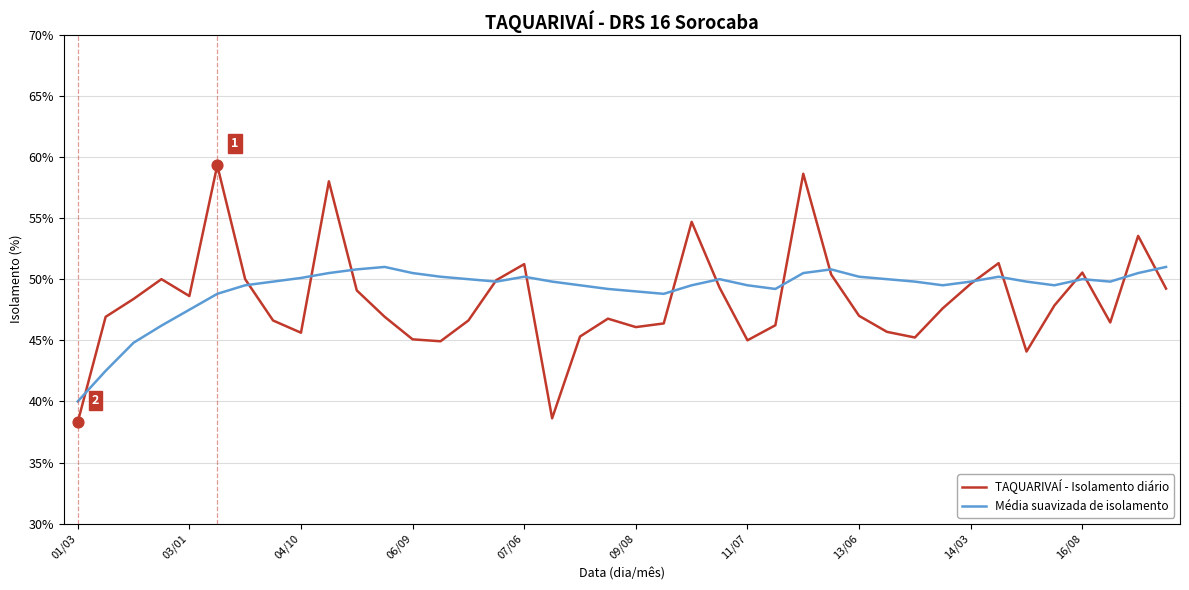

At how many categories does at least one series exceed 48?

38